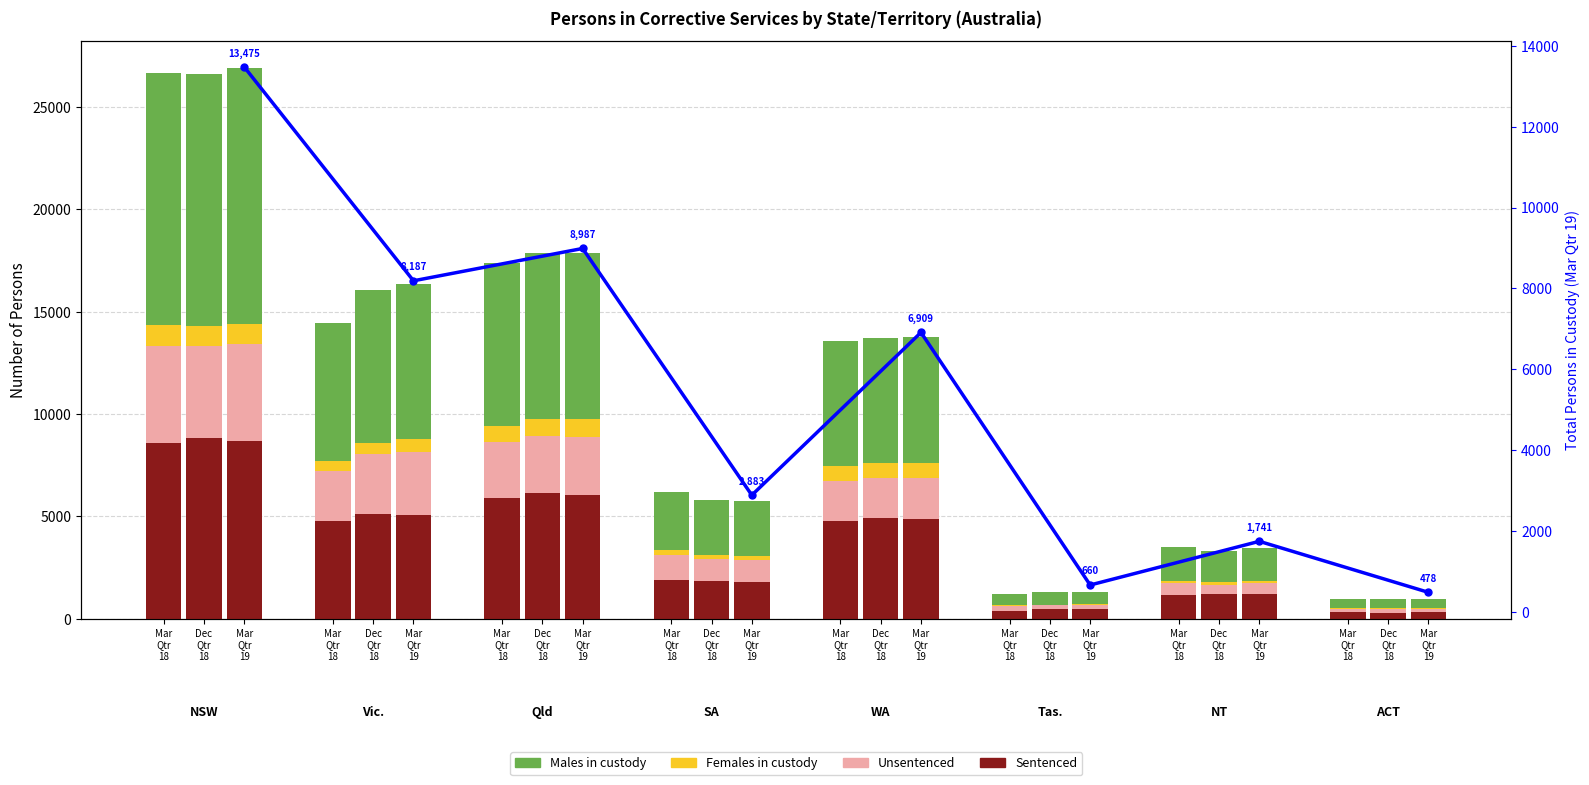

Reading left to right, list all the values displayed in this chart.

13475	8187	8987	2883	6909	660	1741	478